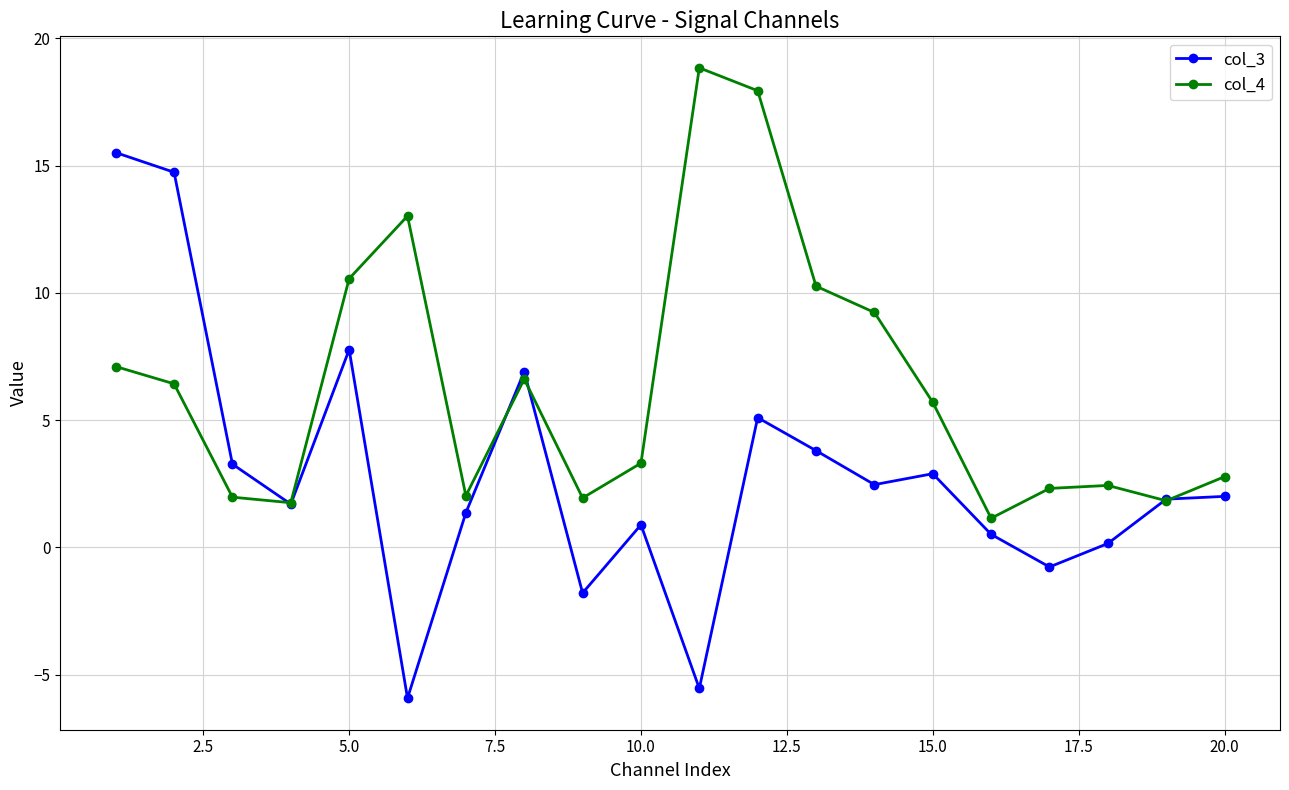

True or false: col_3 has more than 1 points higher than both neighbors.

True